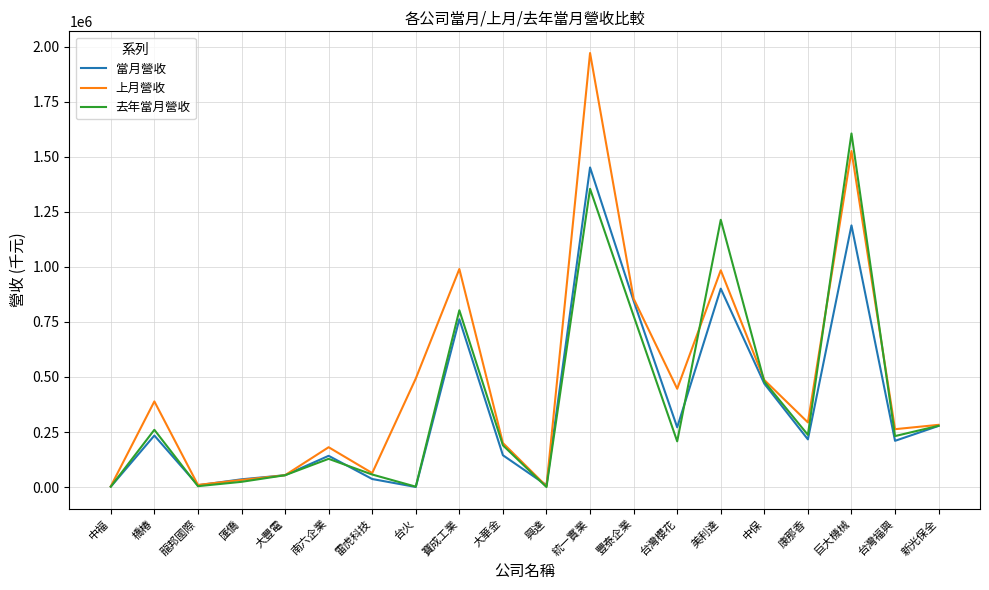

How many interior local peaks does the 去年當月營收 series have?

6